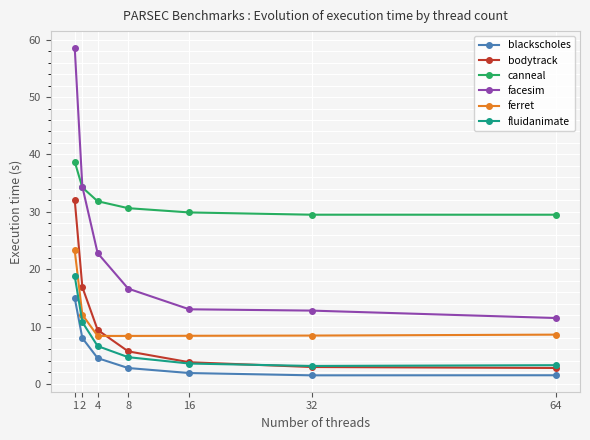

What is the sum of the canneal values at 16 and 4?

61.7